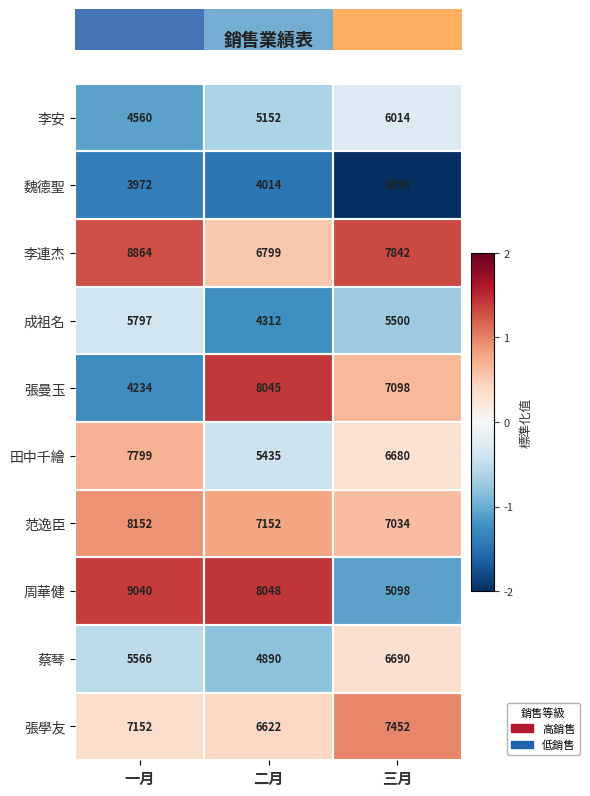

The 田中千繪 series shows 3320 at 一月. True or false?

False